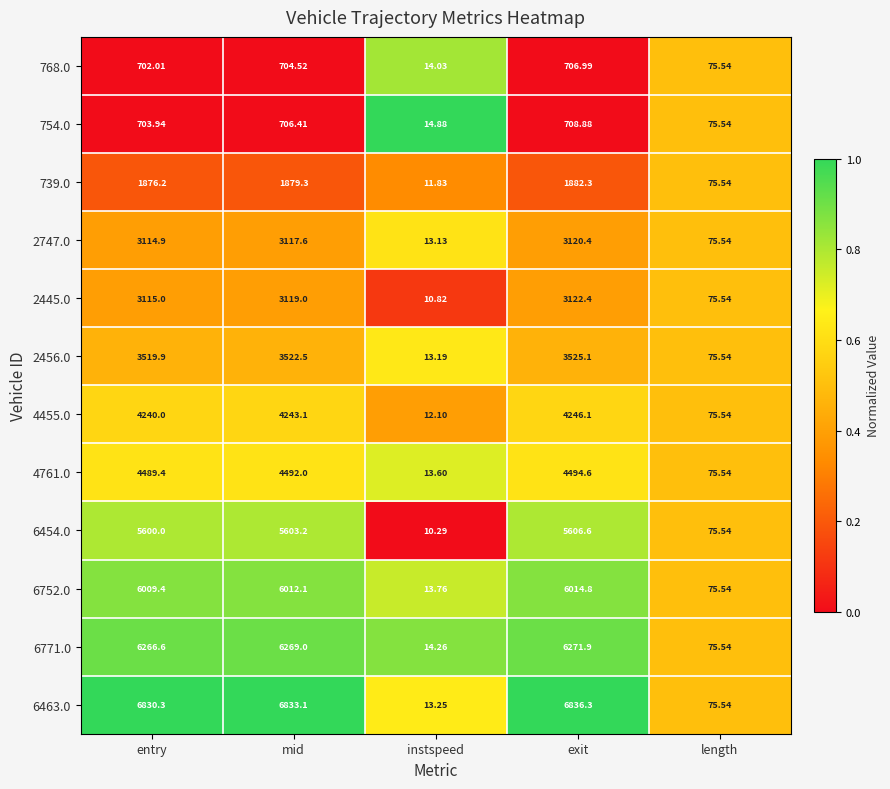

Which label corresponds to the largest value in the chart?

exit